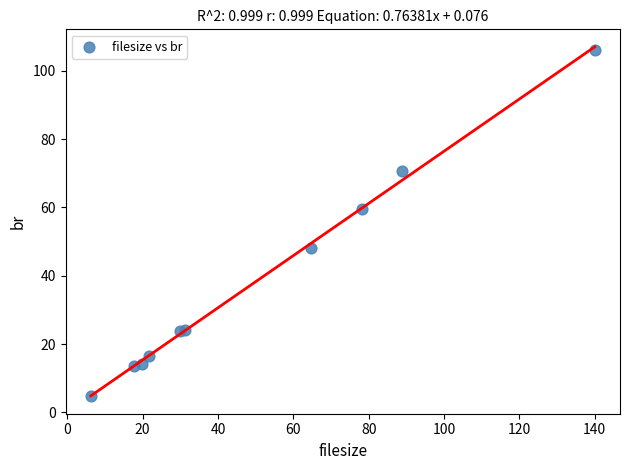

What Y value in the scatter plot is closest to 55?

59.5